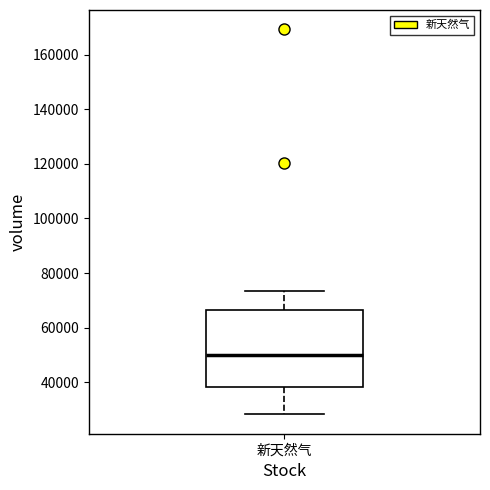

Transcribe this box plot: give where the median line is, the range the box spans, and where the two whiskers end, as read against the y-axis. The values are not printed on the chart, so give them approximately, as read against the axis.

median 50000, box 38000 to 66000, whiskers 28000 to 74000